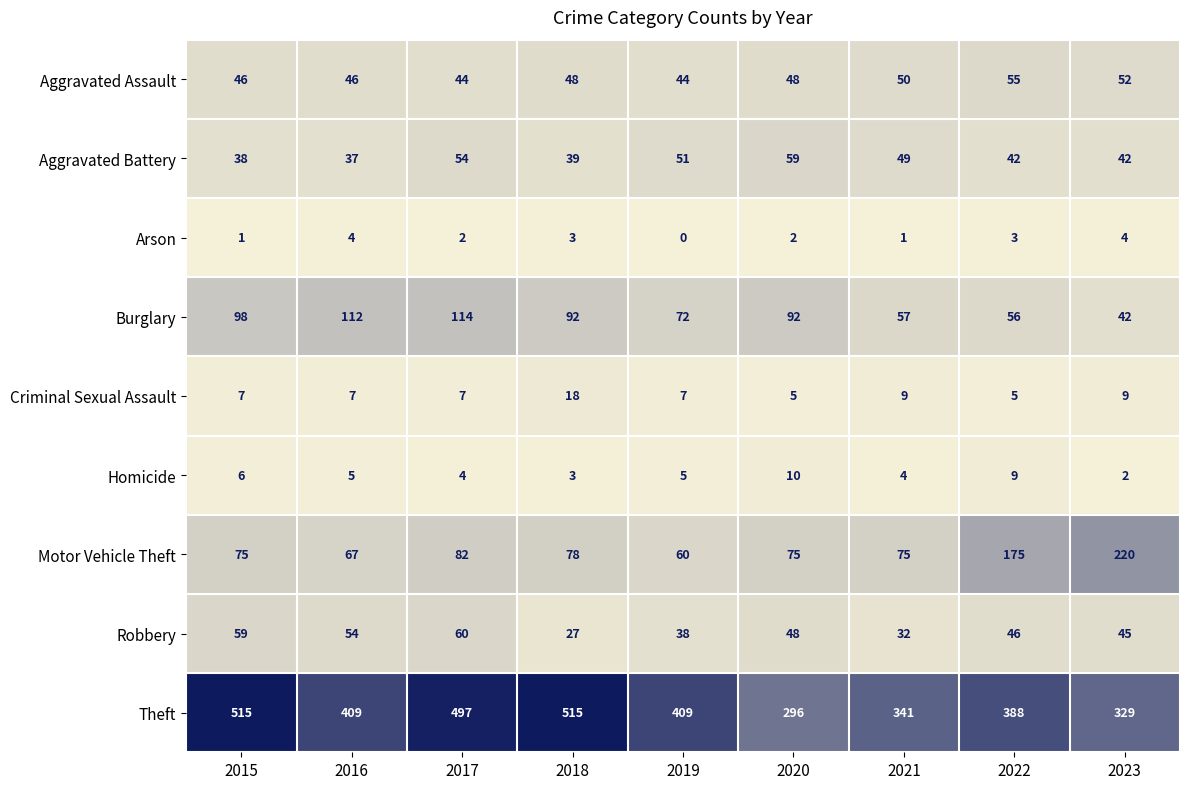

Count the number of data series in this chart.

9